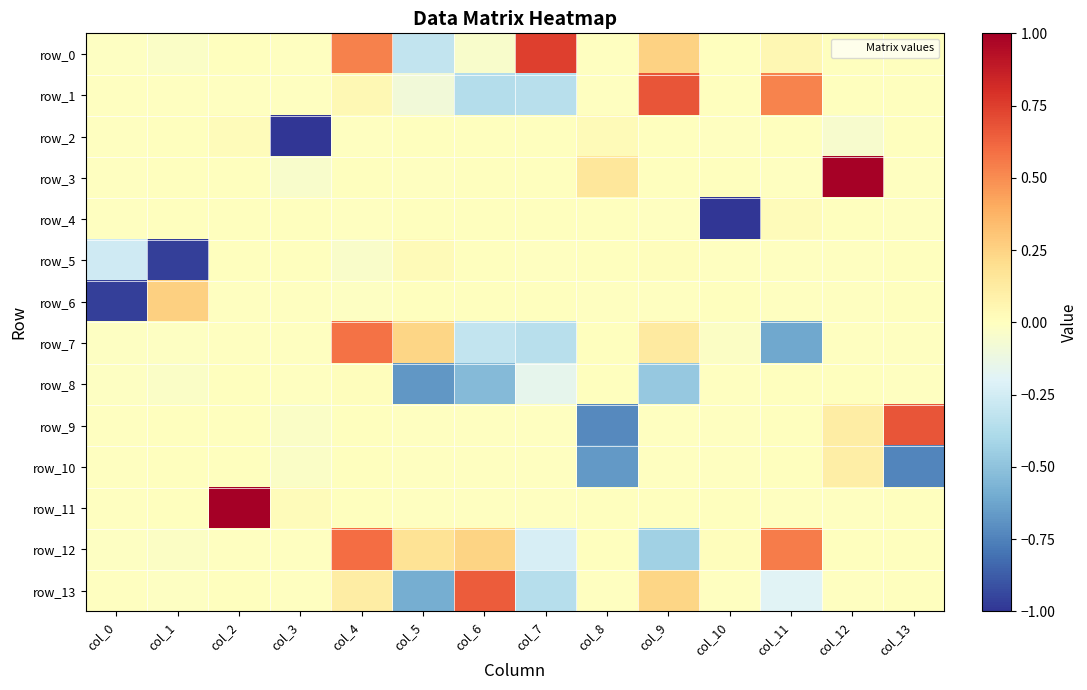

What is the sum of all row_3 values?

1.1